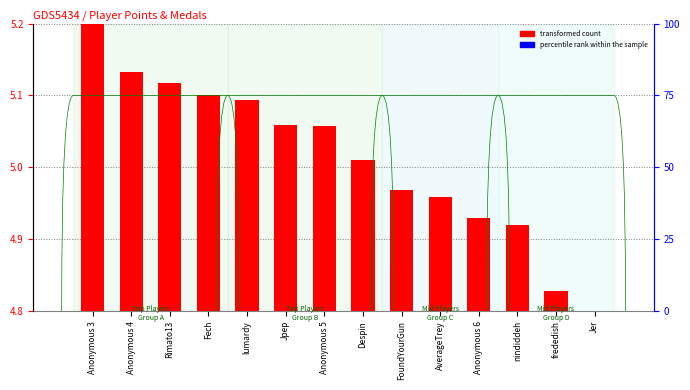

Rank the series by their average value, from lowest to highest.

percentile rank within the sample, transformed count